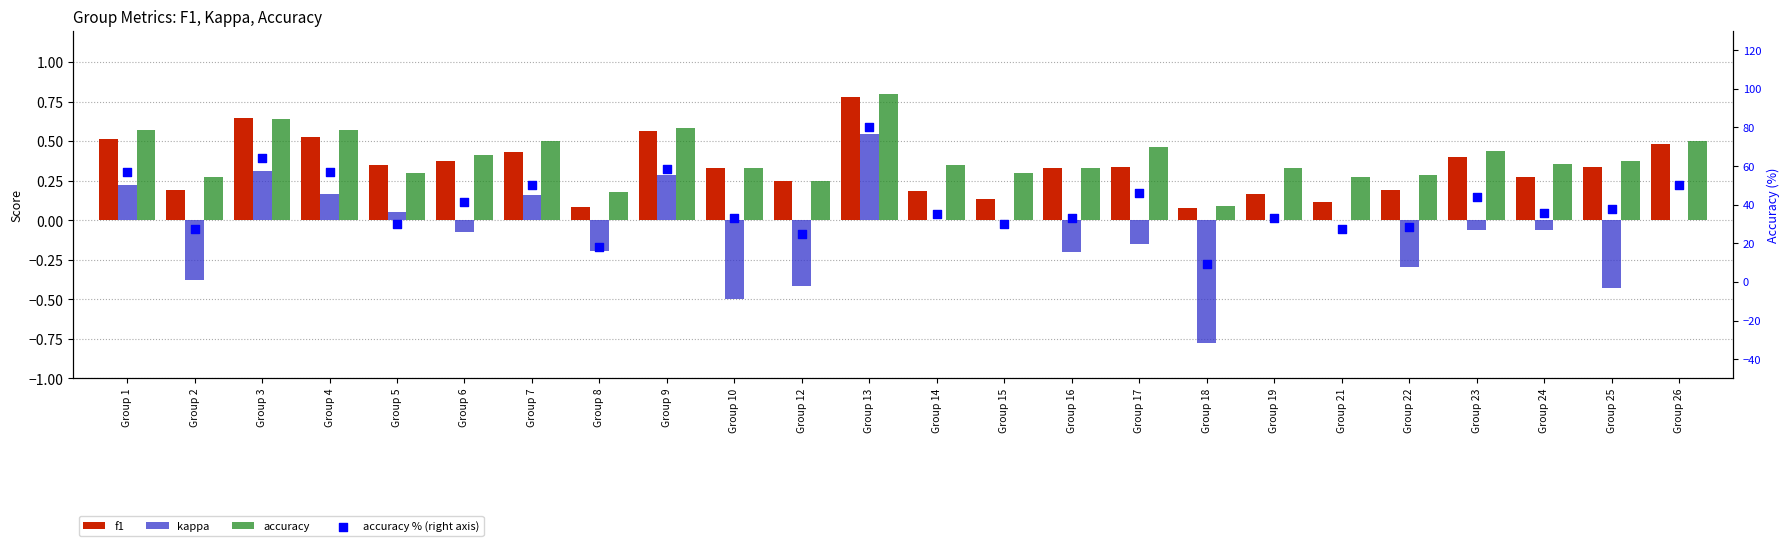

What are all the series names shown in the legend?

f1, kappa, accuracy, accuracy % (right axis)